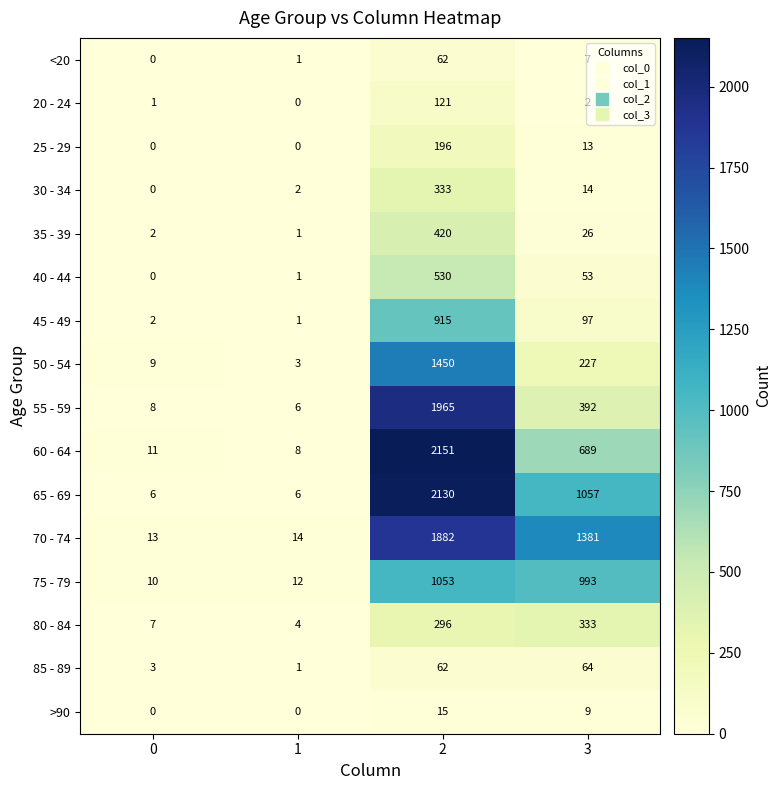

List the labels in order of 30 - 34 value, largest first.

2, 3, 1, 0